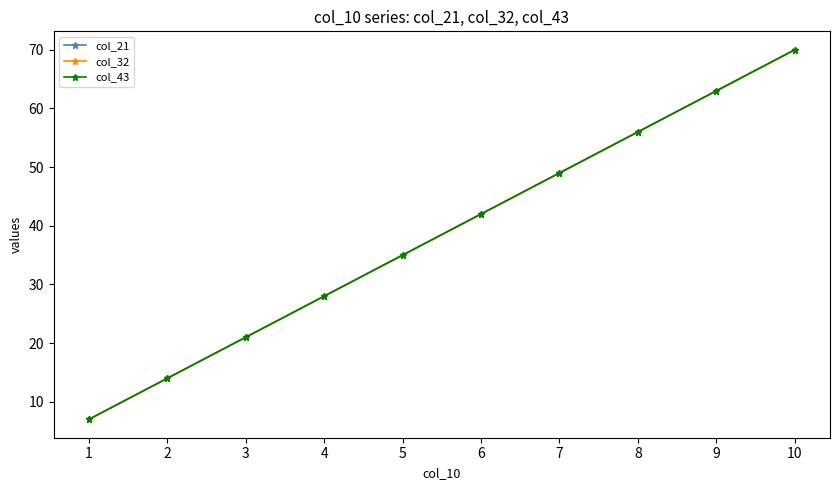

Count the col_32 values in the range 21 to 56.

6